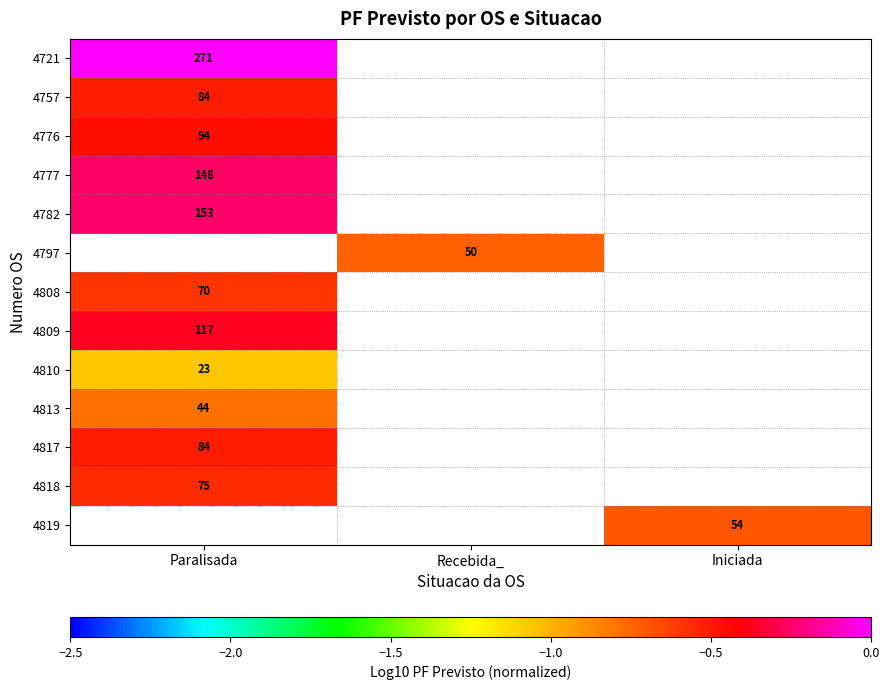

Which has a higher value, Recebida_ or Iniciada?

Iniciada